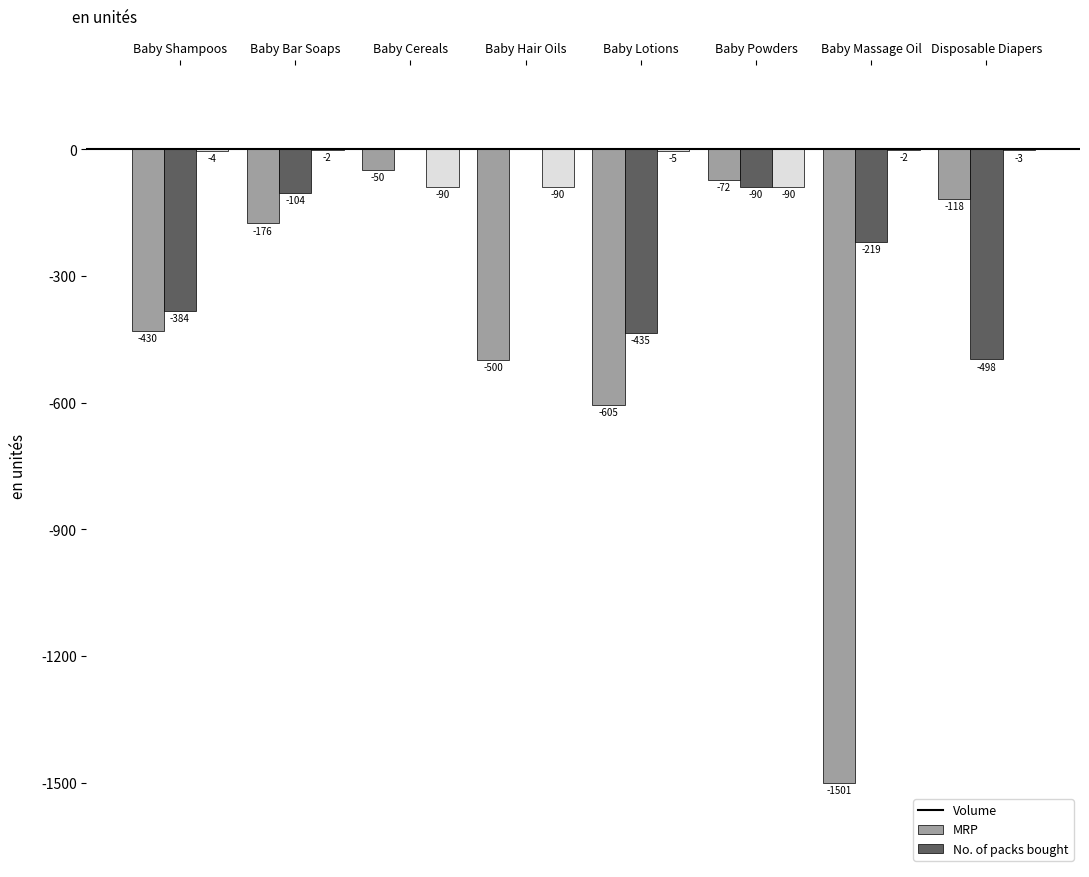

What are all the series names shown in the legend?

Volume, MRP, No. of packs bought